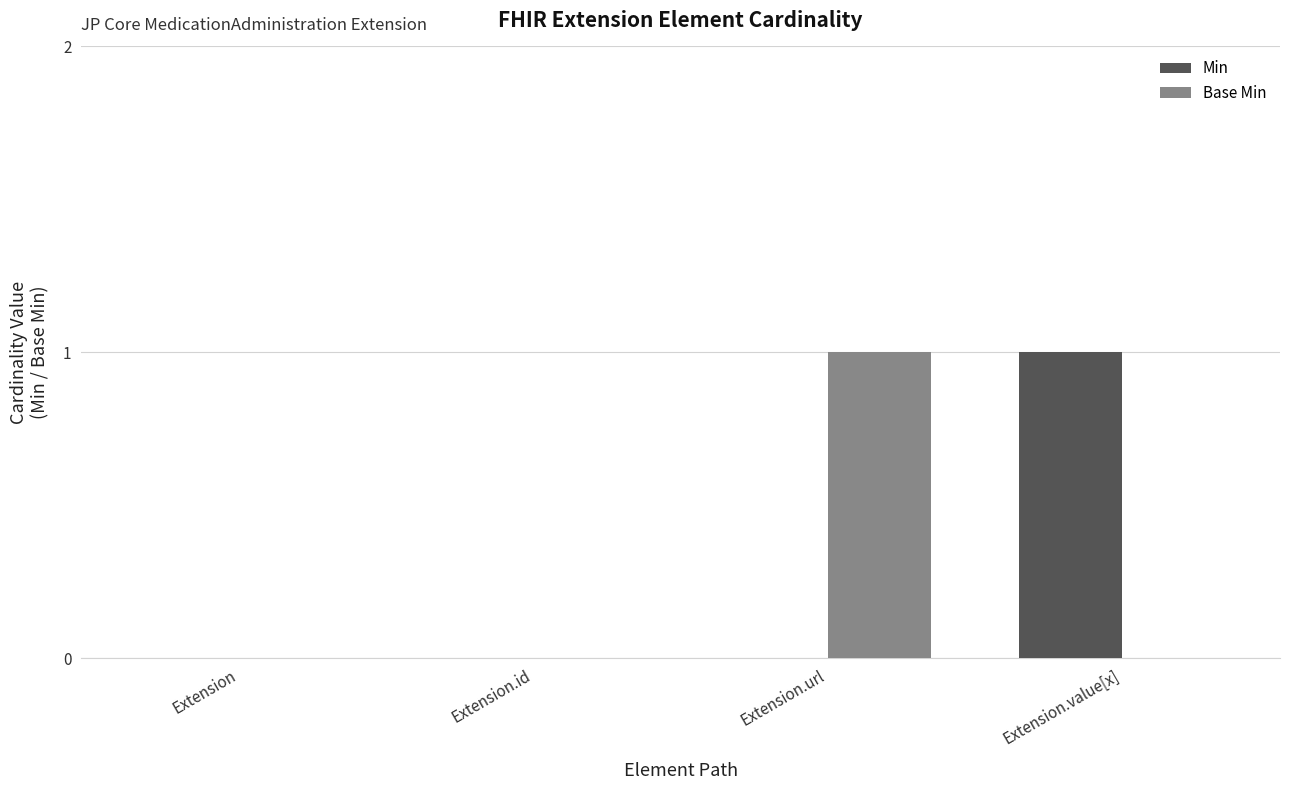

What is the highest value of the Base Min series?

1